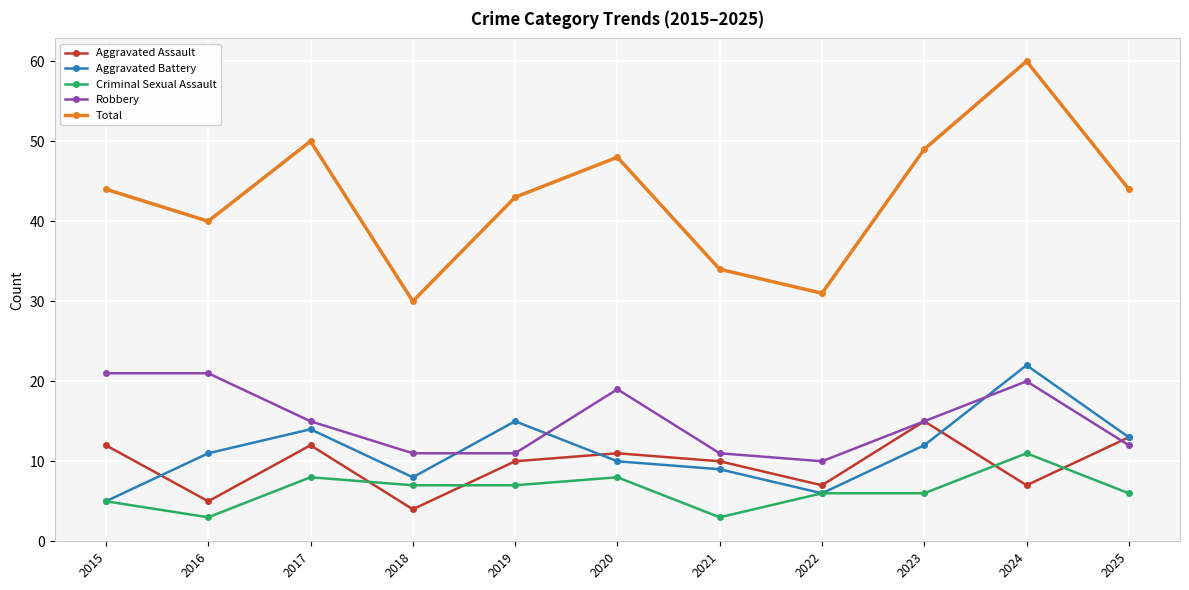

What is the value of the Criminal Sexual Assault point at the 2nd from the left?

3